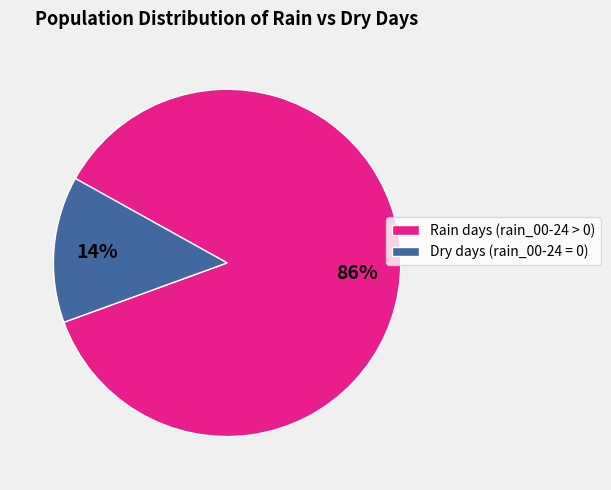

To the nearest percent, what is the combined percentage of Dry days (rain_00-24 = 0) and Rain days (rain_00-24 > 0)?

100%